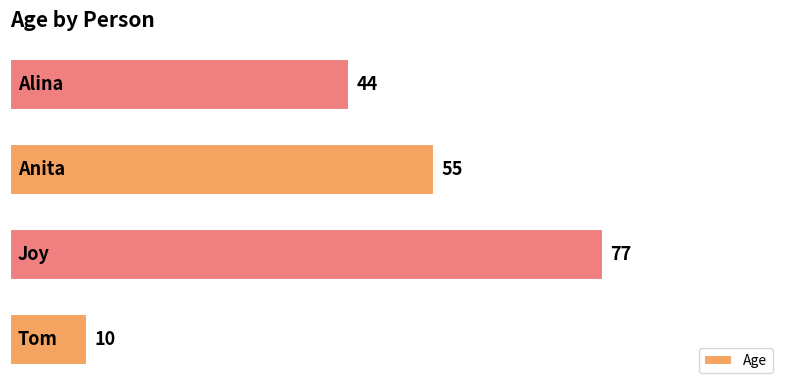

What is the maximum value shown in the chart?

77